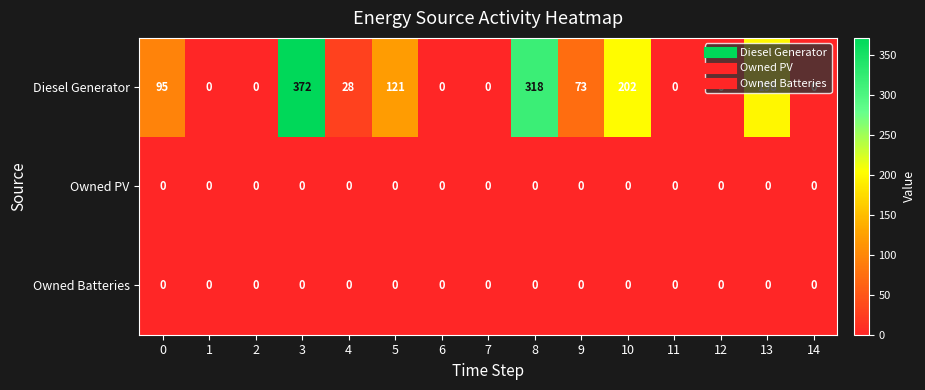

At which category does the chart reach its peak across all series?

3